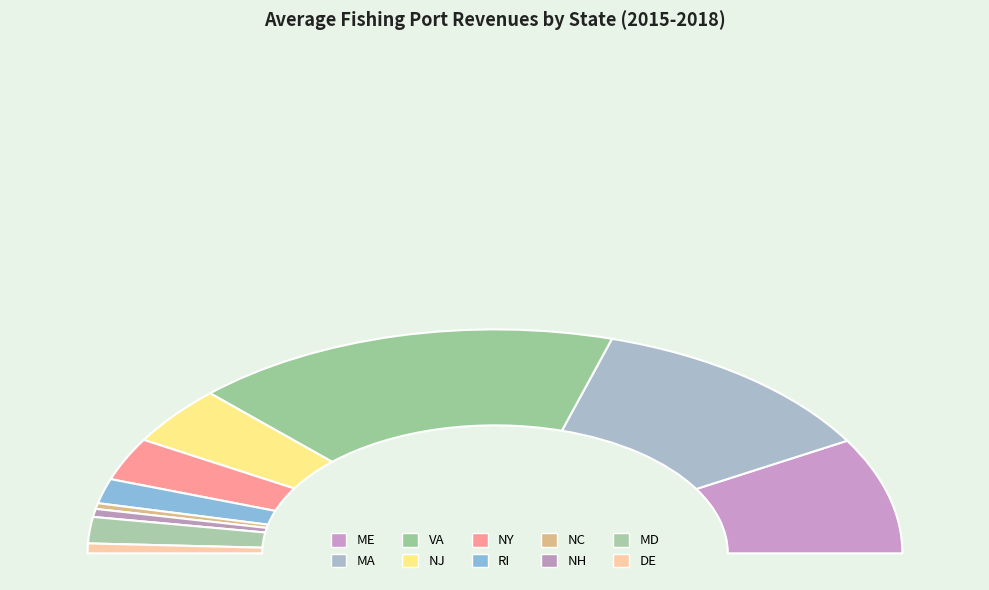

Count the number of slices in the pie.

10